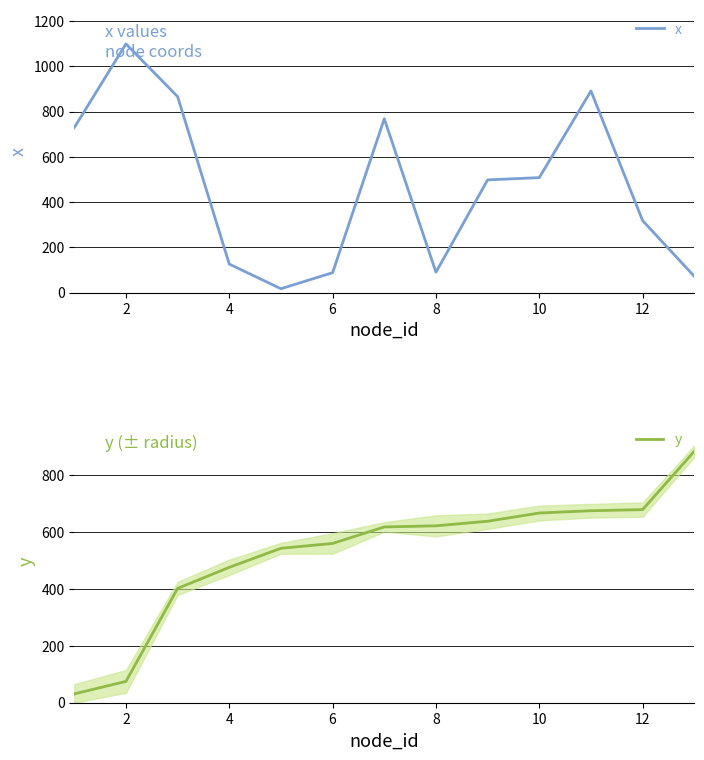

Which series has the widest spread of values?

x